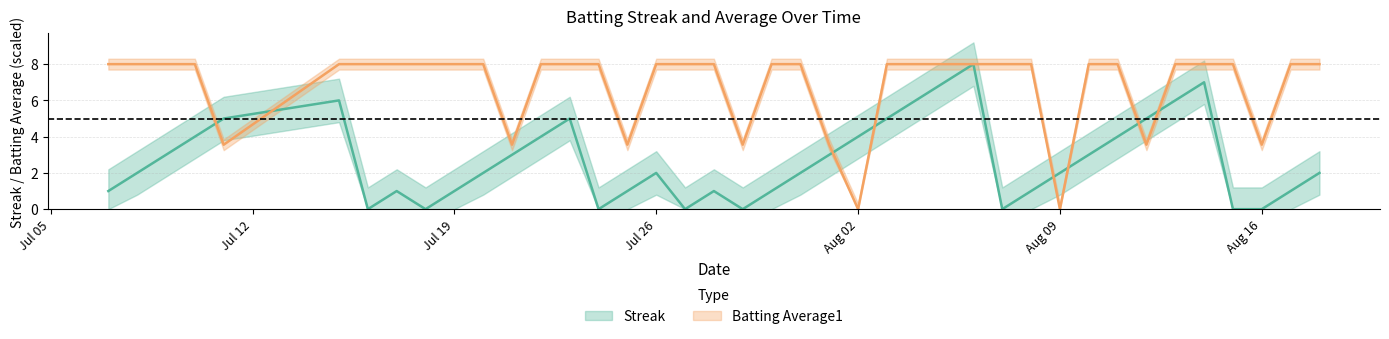

What is the total value across all series at 2010-07-29?

3.6